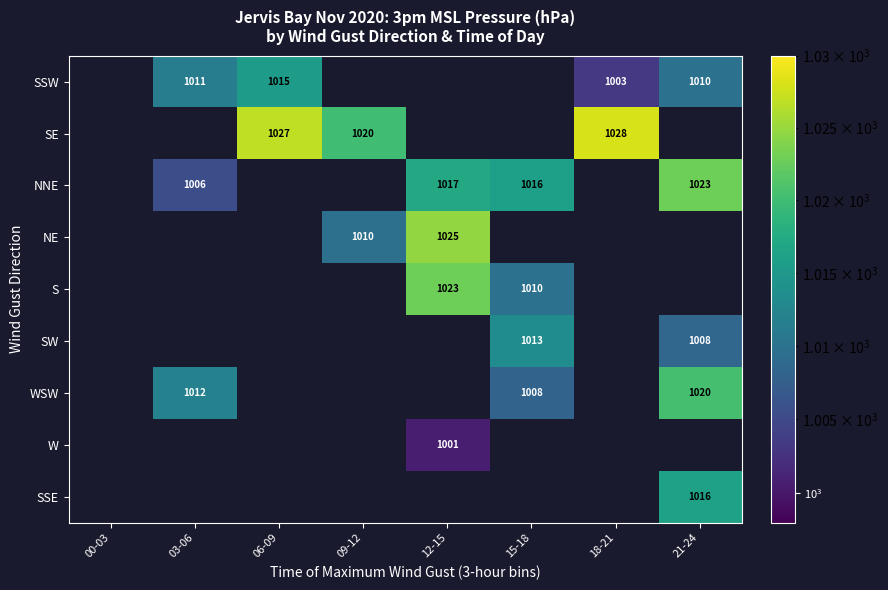

Which category has the highest value across all series?

18-21